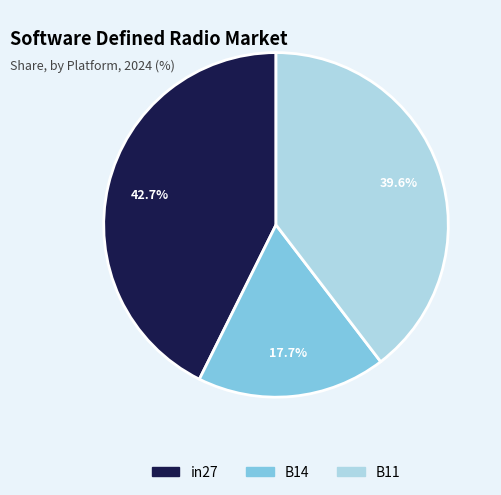

Is it true that in27 is 29% of the pie?

False